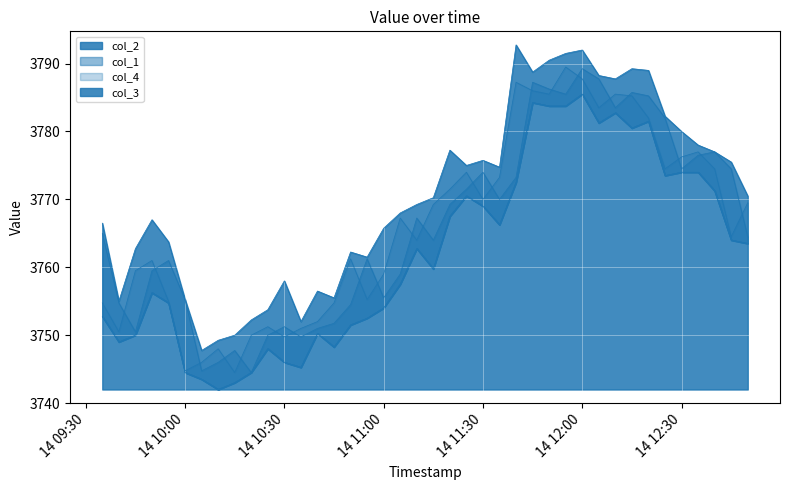

True or false: col_4 and col_3 cross at least once.

False